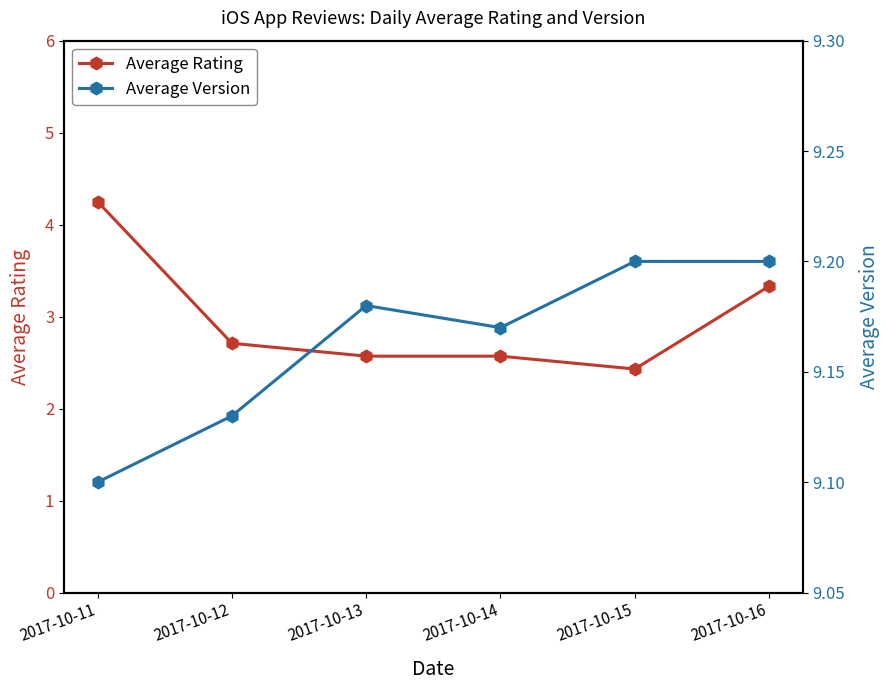

What is the maximum value shown in the chart?

9.2